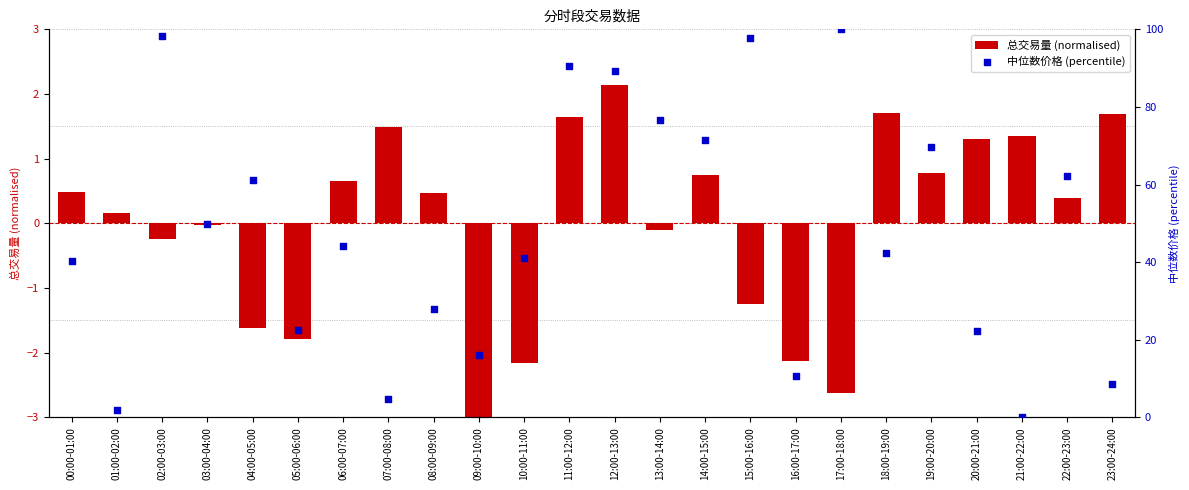

Which series contains the lowest Y value?

总交易量 (normalised)